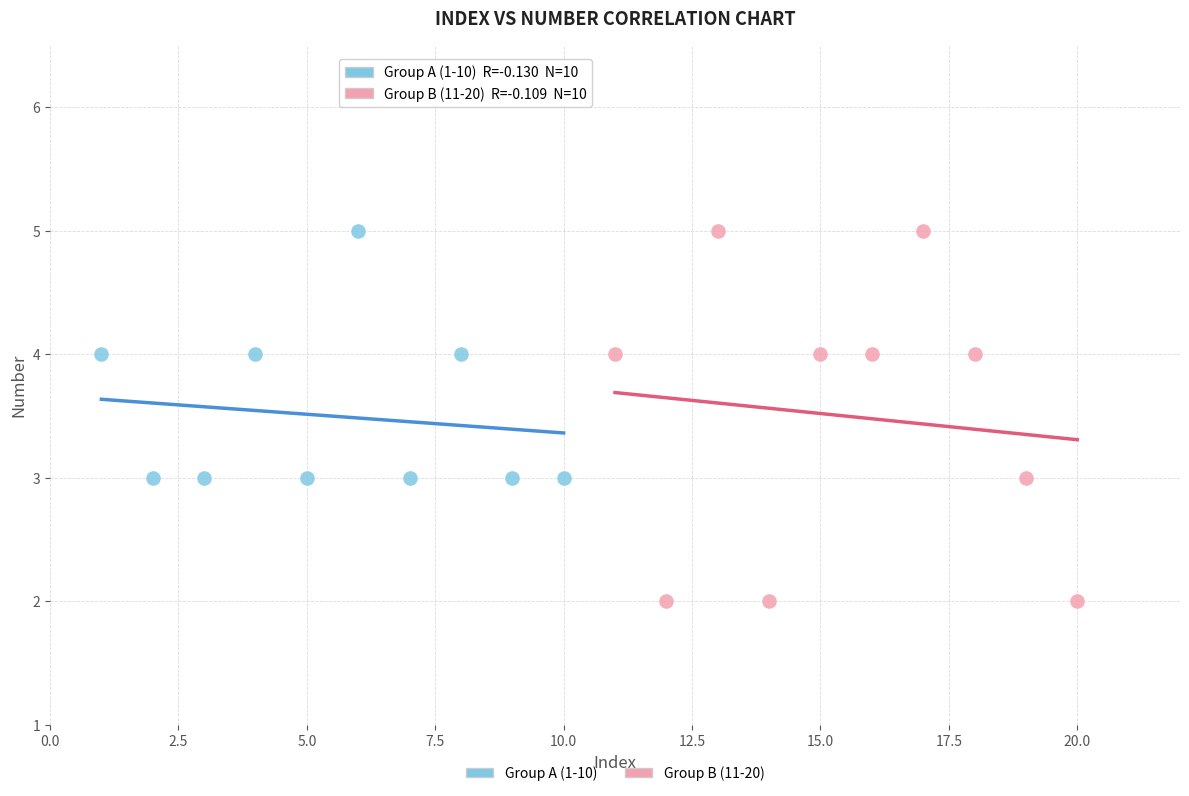

Which series reaches the minimum Y coordinate?

Group B (11-20)